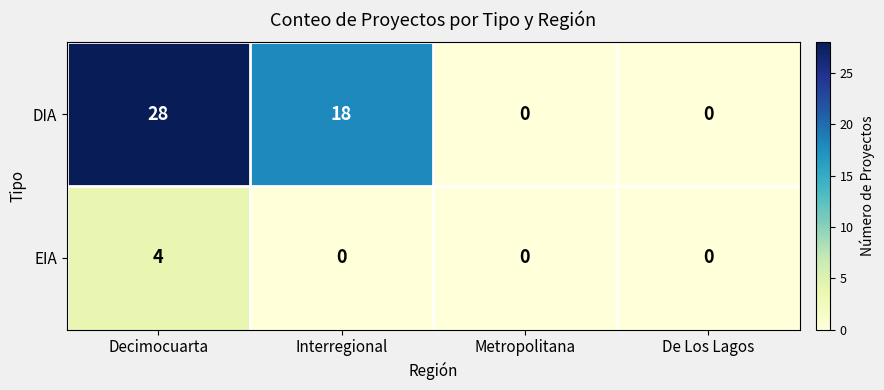

What is the greatest value displayed?

28